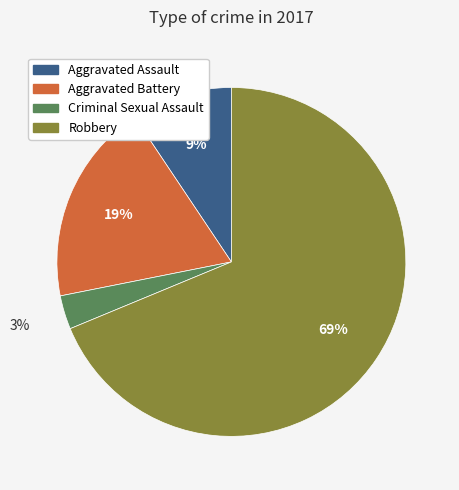

To the nearest percent, what portion does Aggravated Battery represent?

19%